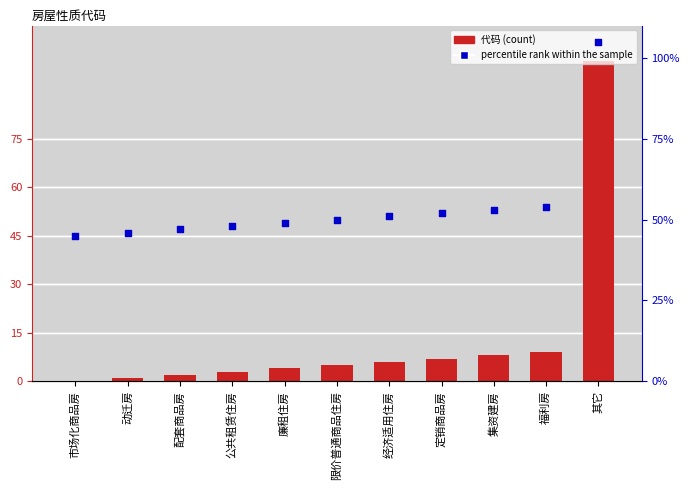

Which series has the largest Y range (max minus min)?

代码